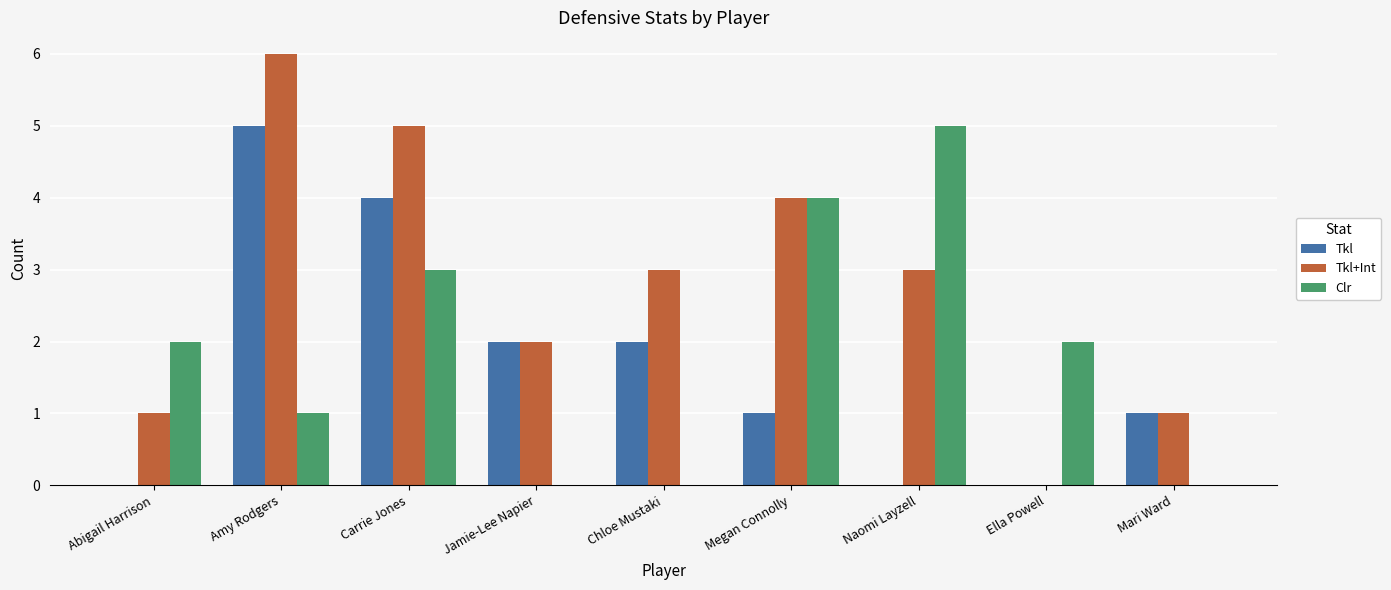

The value of Clr at Abigail Harrison is 2. True or false?

True